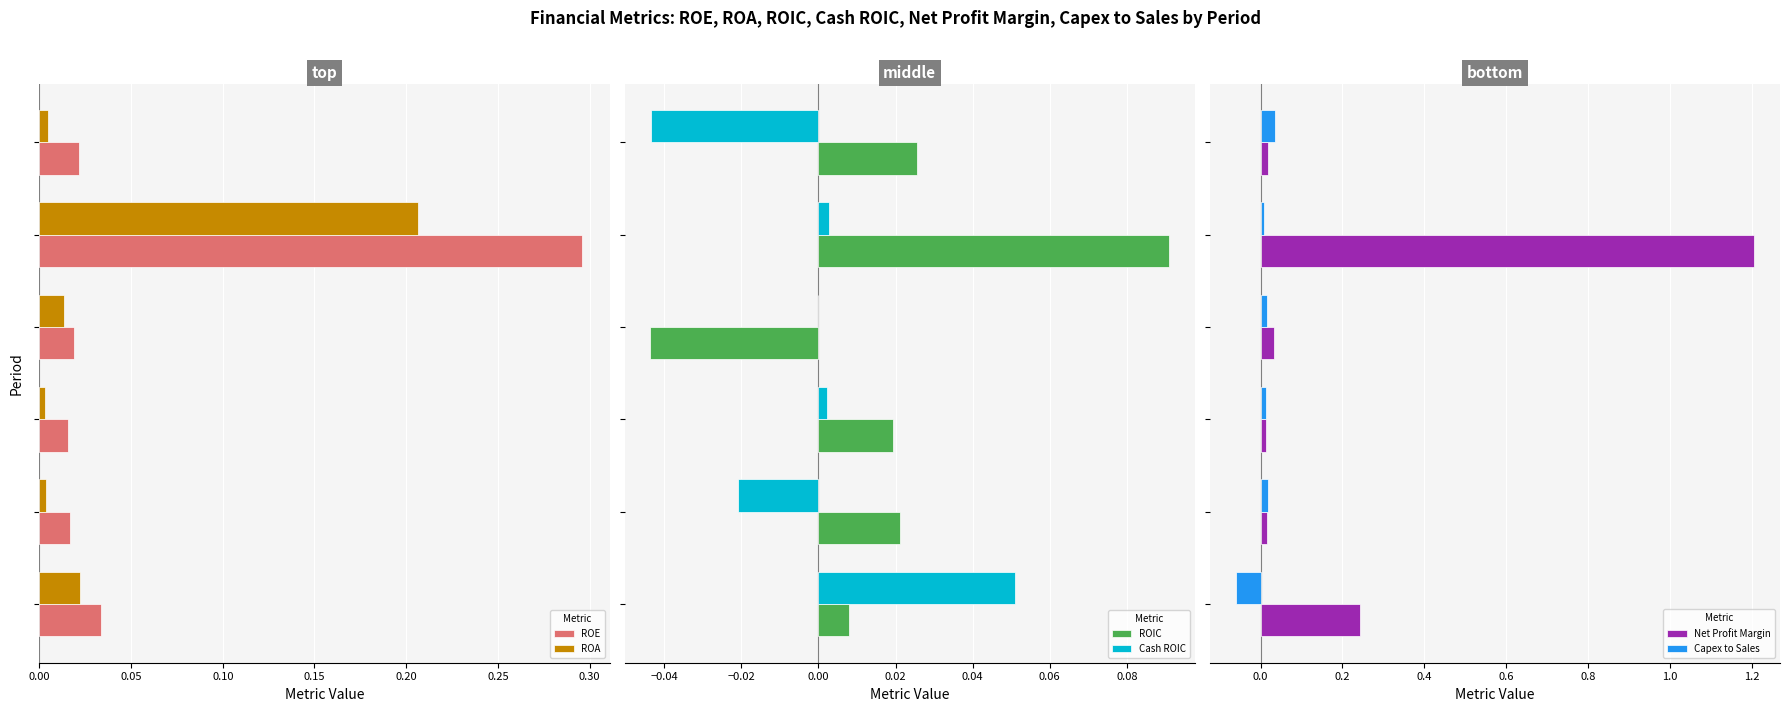

Is it true that ROE equals 0.0 at 0.10?

False